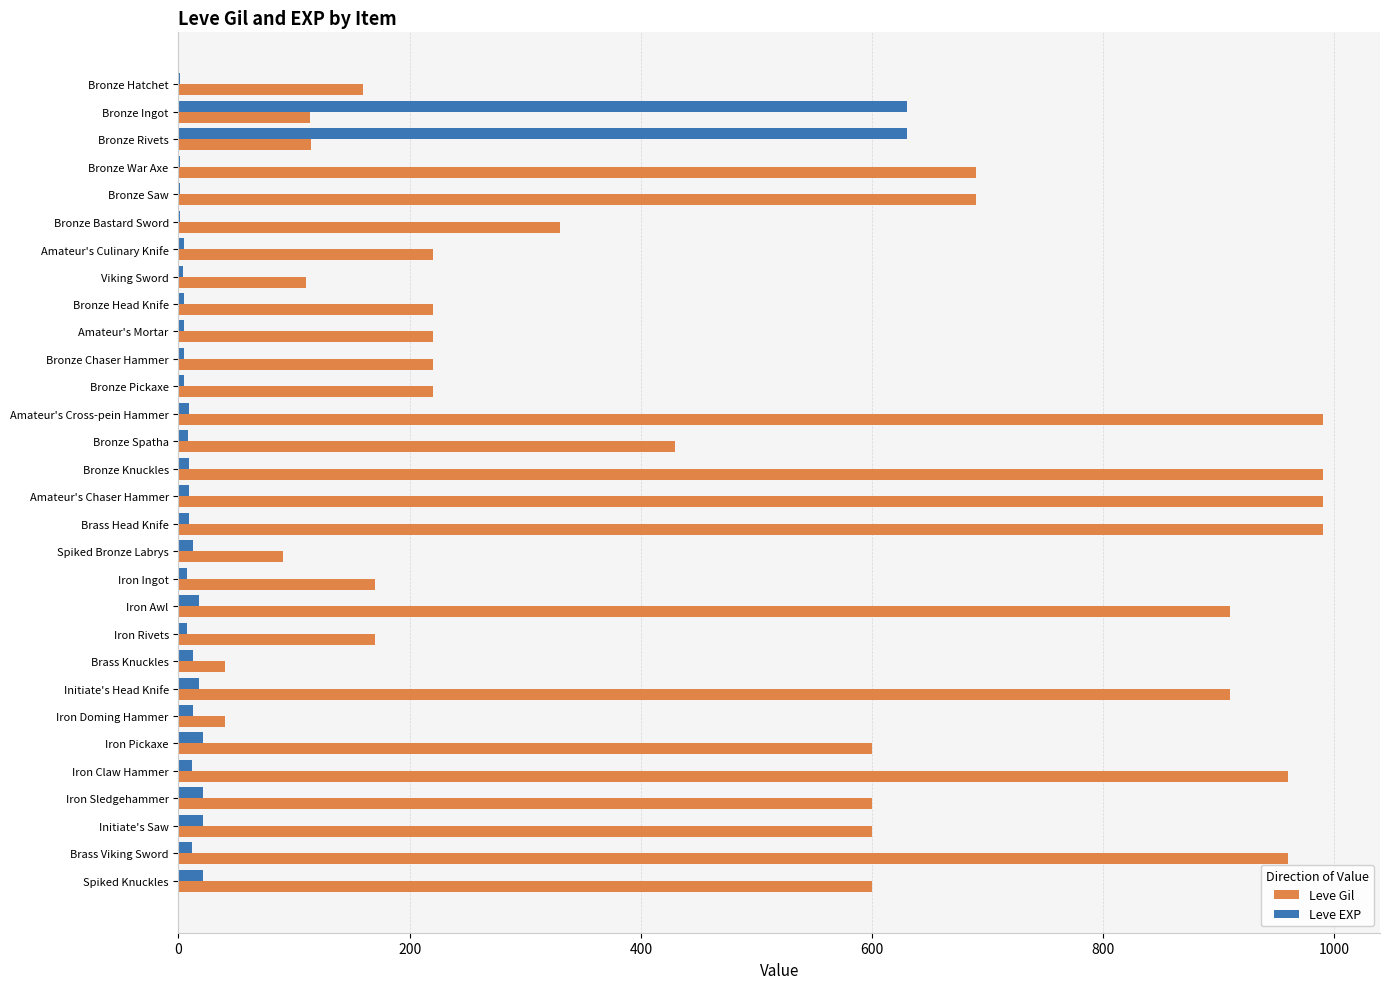

Is it true that Leve Gil equals 114 at Bronze Ingot?

True